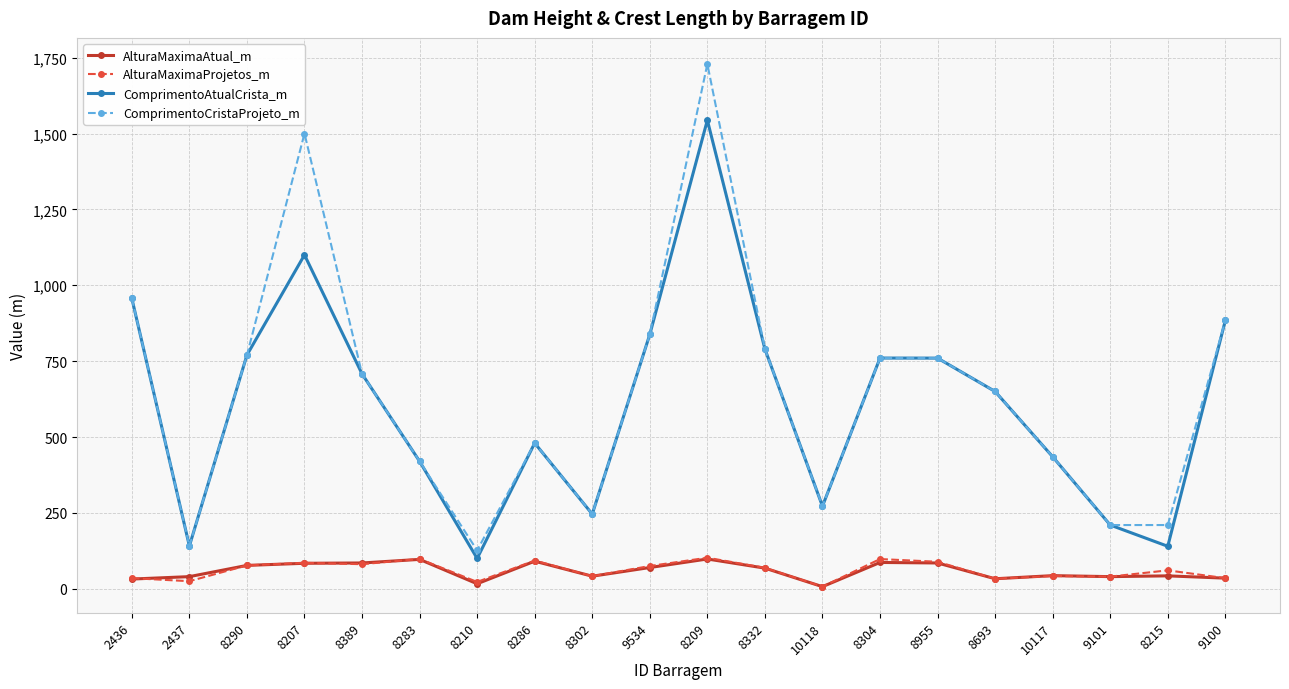

True or false: AlturaMaximaAtual_m and ComprimentoCristaProjeto_m cross at least once.

False